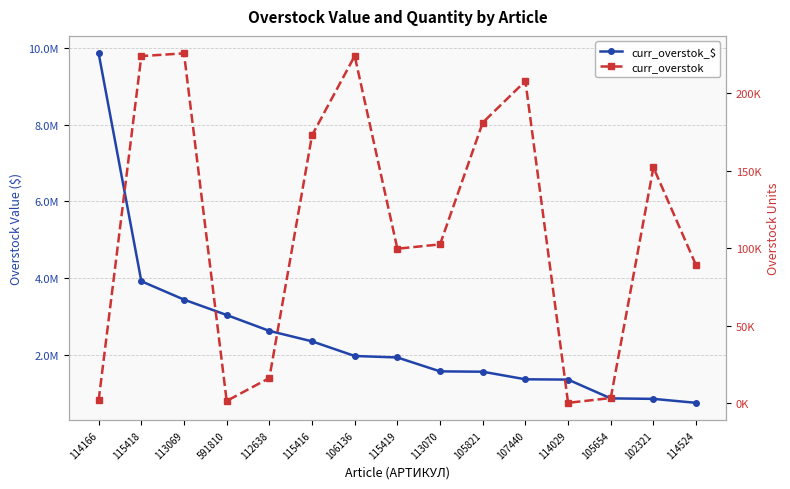

What is the greatest value displayed?

9863972.1